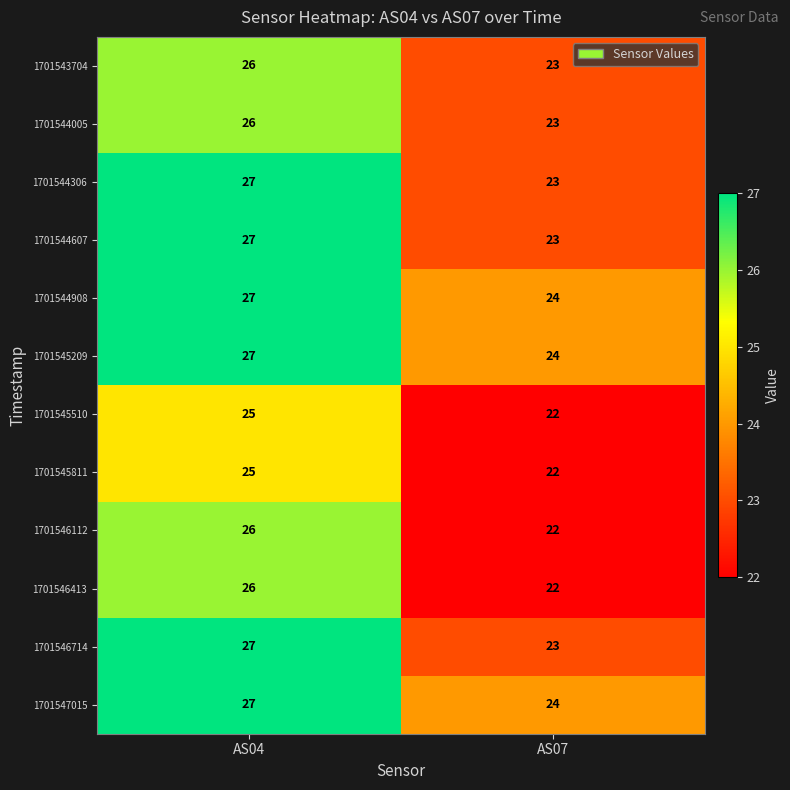

Where is 1701543704 nearest to the value 24?

AS07